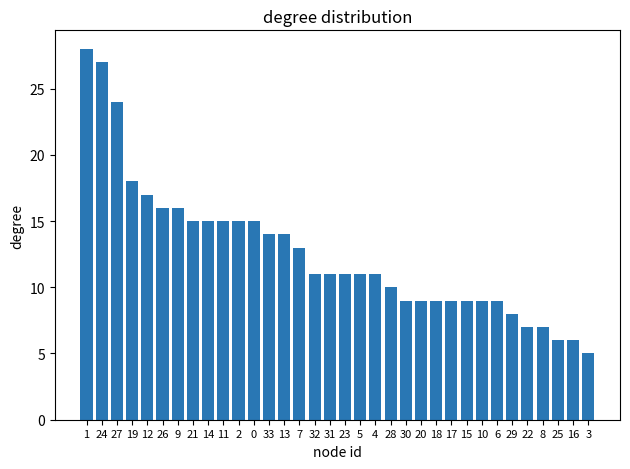

What is the difference between the values at 7 and 16?

7